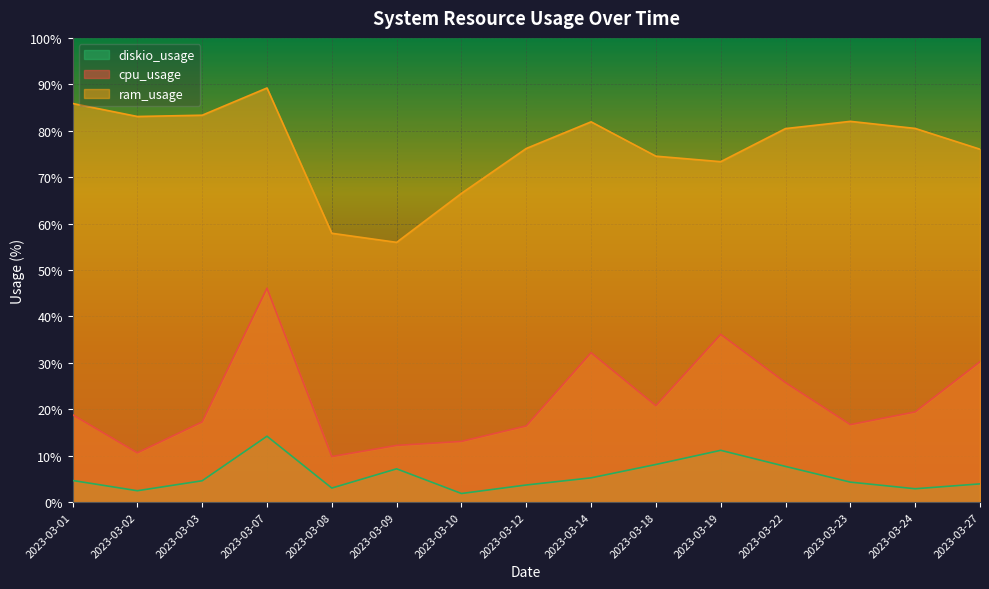

Which has a higher value, 2023-03-07 or 2023-03-23?

2023-03-07